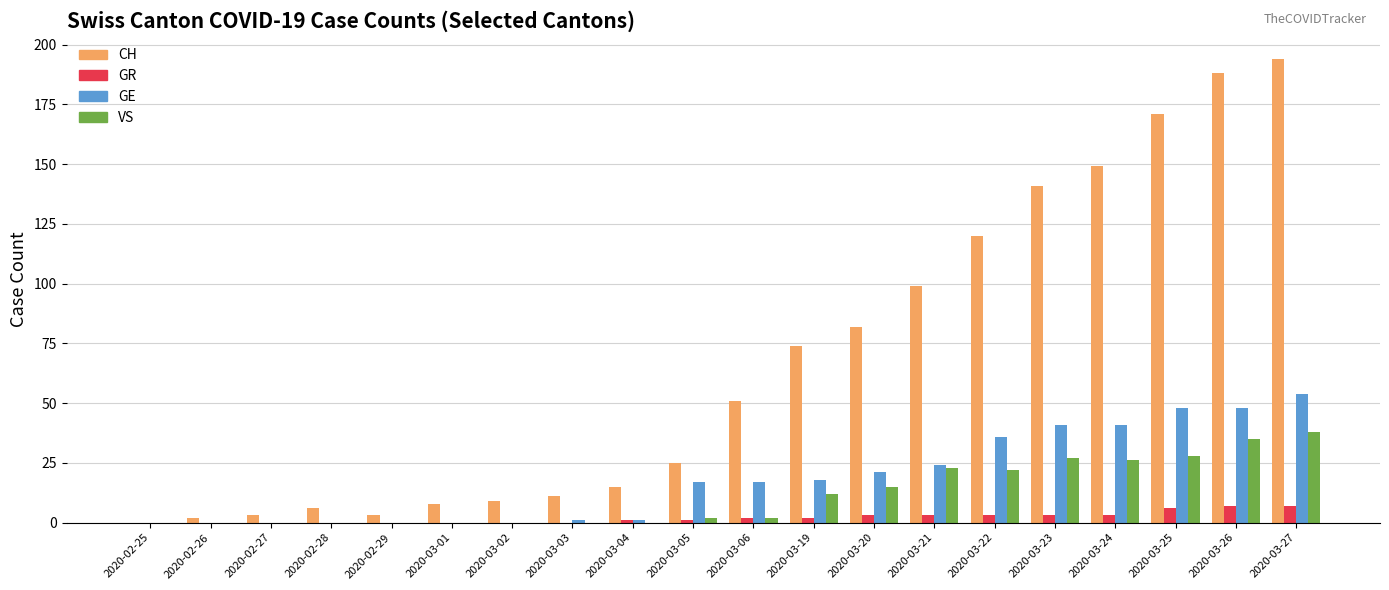

Is the value of CH at 2020-03-21 greater than the value of GR at 2020-03-27?

Yes